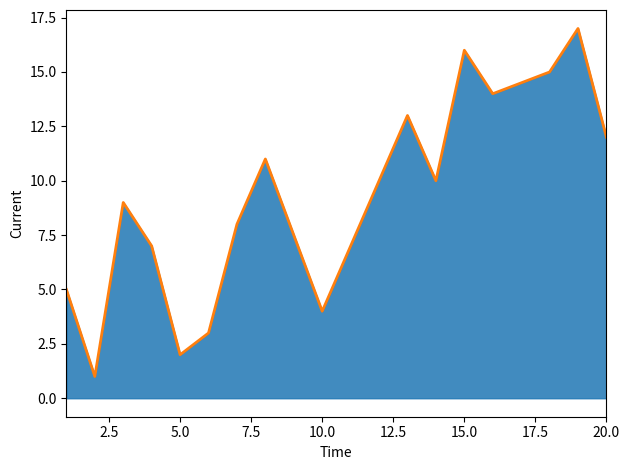

What is the change in value from 15.0 to 20.0?

-4